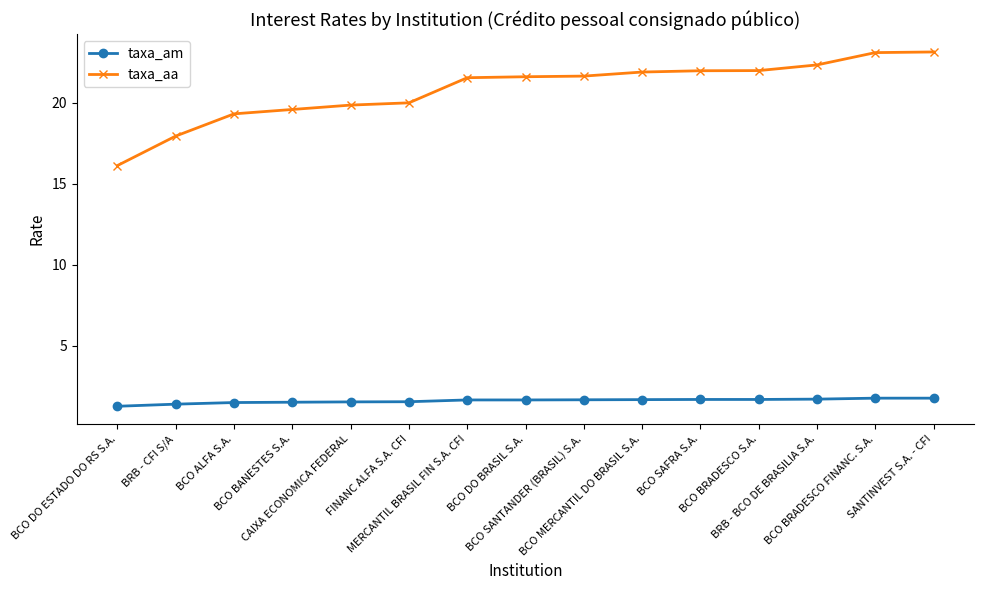

How many distinct data groups are displayed?

2